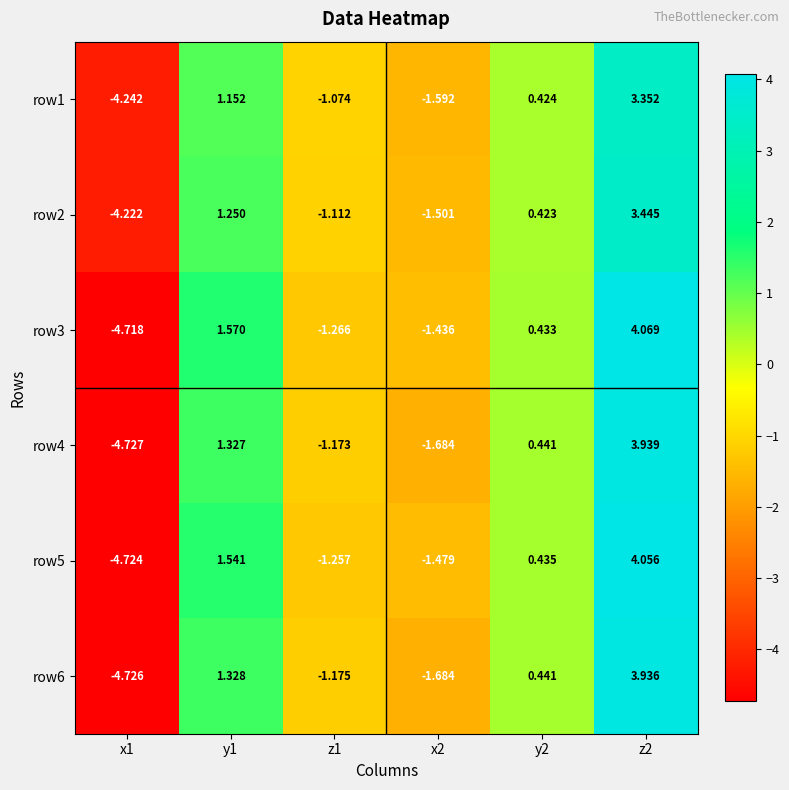

Is the value of row2 at z1 greater than the value of row3 at x1?

Yes